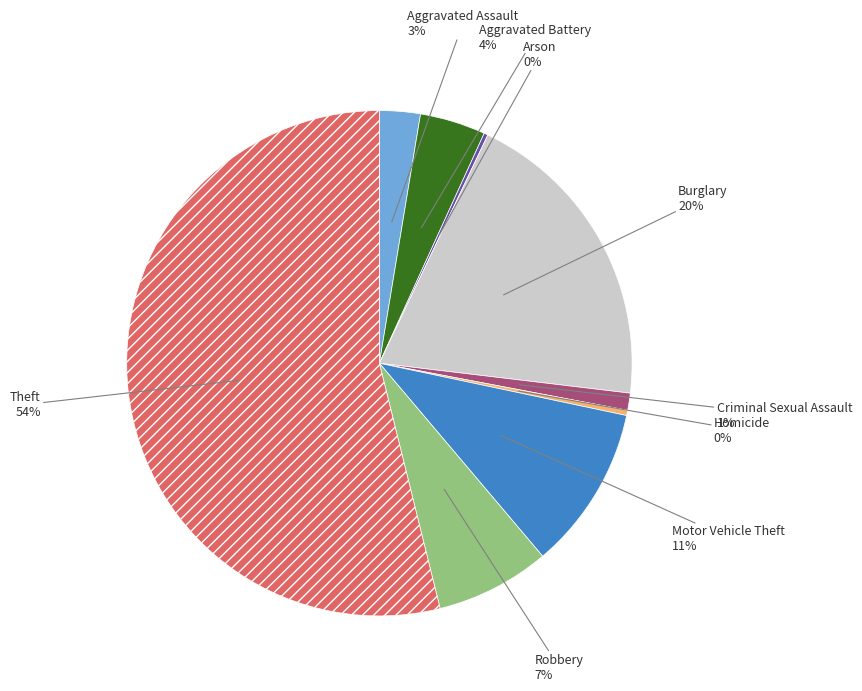

To the nearest percent, what is the difference between the largest and smallest slice percentages?

54%